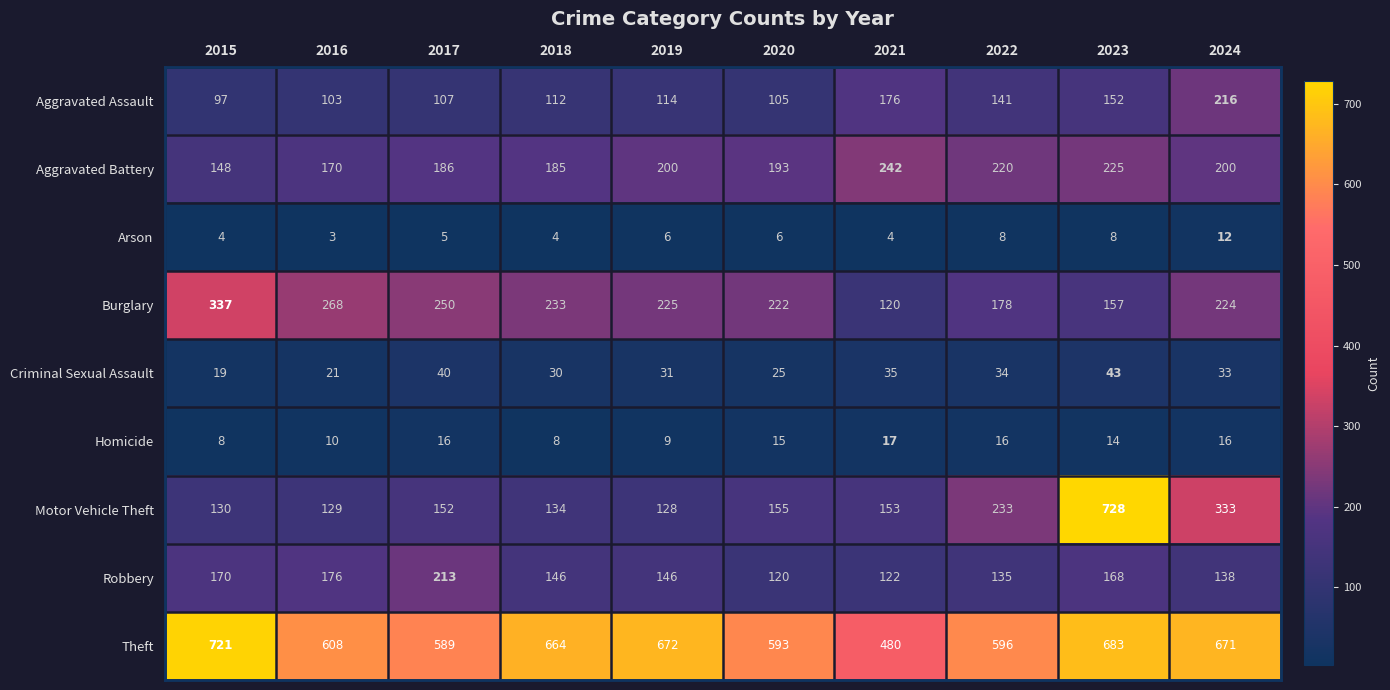

Which category has the highest value across all series?

2023